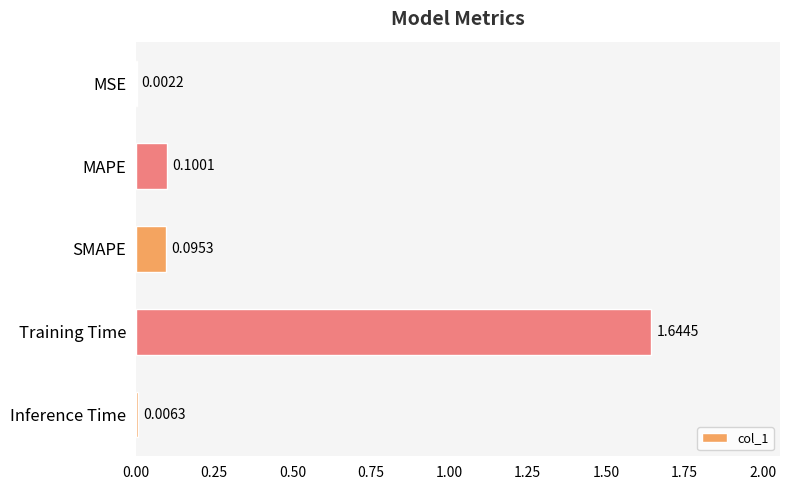

Where is the data nearest to the value 0?

MSE